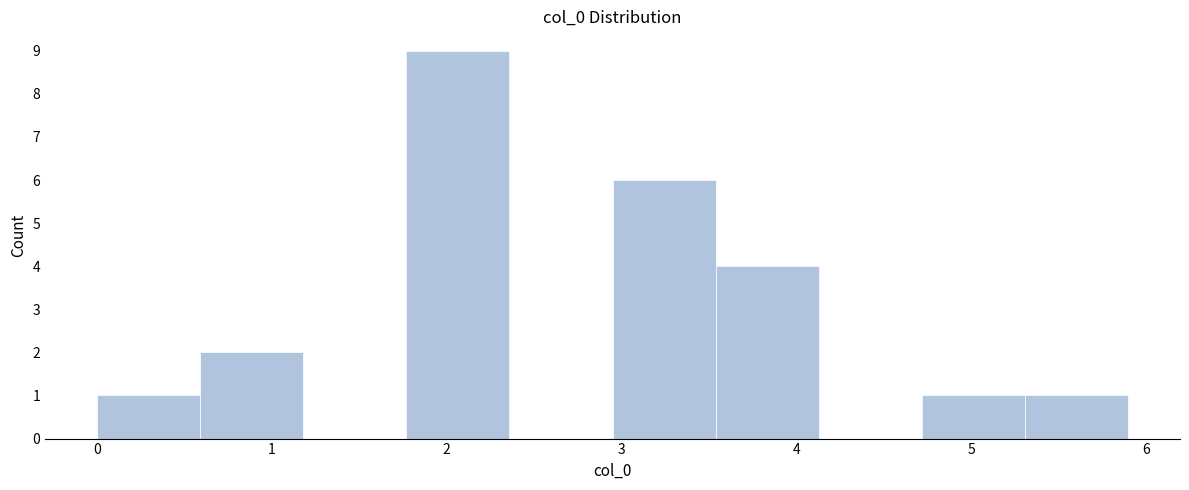

Reading left to right, transcribe this chart: for each bar, give the range it covers on the x-axis and its height. Neither the bar edges nor the heights are printed on the chart, so give them approximately, as read against the axes.

0.00 to 0.59: 1
0.59 to 1.18: 2
1.18 to 1.77: 0
1.77 to 2.36: 9
2.36 to 2.95: 0
2.95 to 3.54: 6
3.54 to 4.13: 4
4.13 to 4.72: 0
4.72 to 5.31: 1
5.31 to 5.90: 1